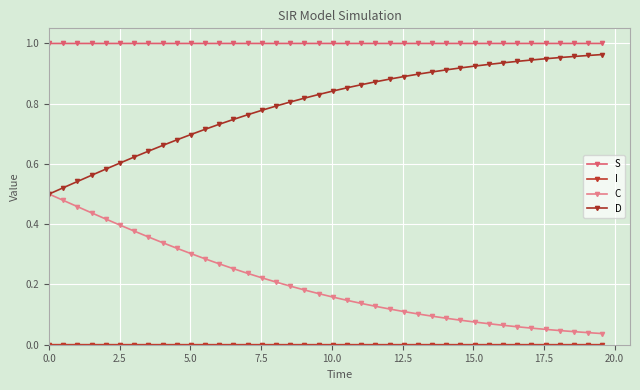

What is the minimum value for S?

1.0